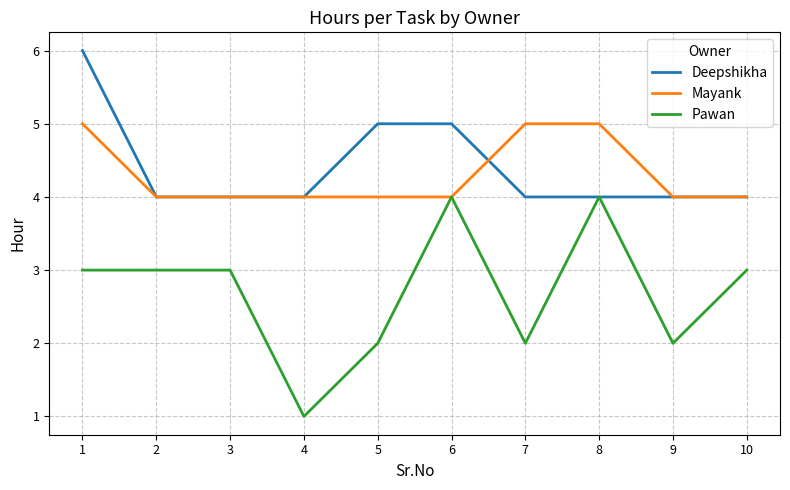

How many lines are shown in the chart?

3